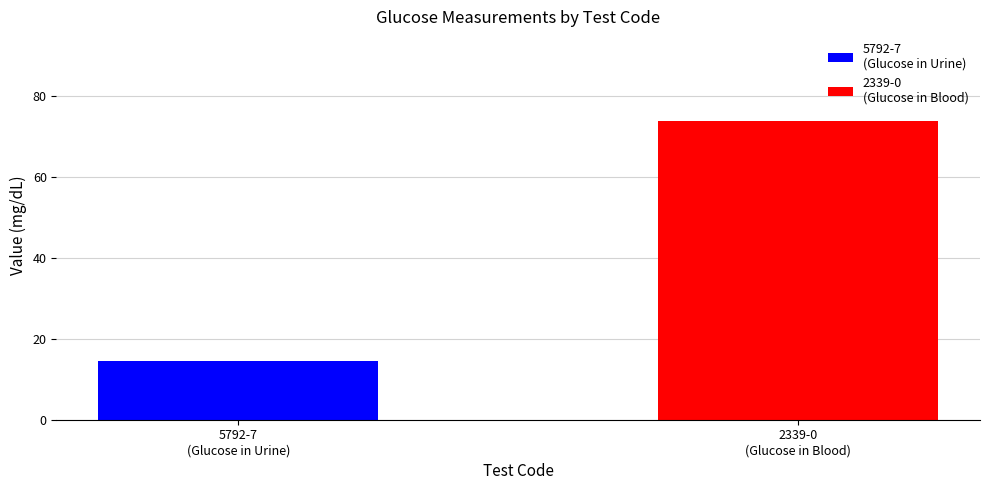

Are the bars horizontal?

No